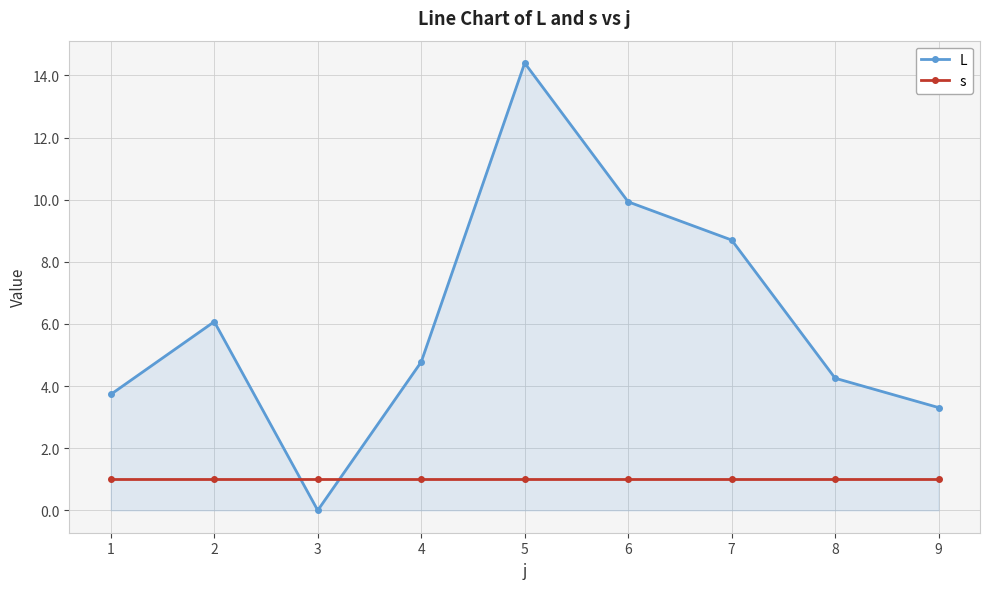

True or false: L has a value of 10.2 at 2.

False